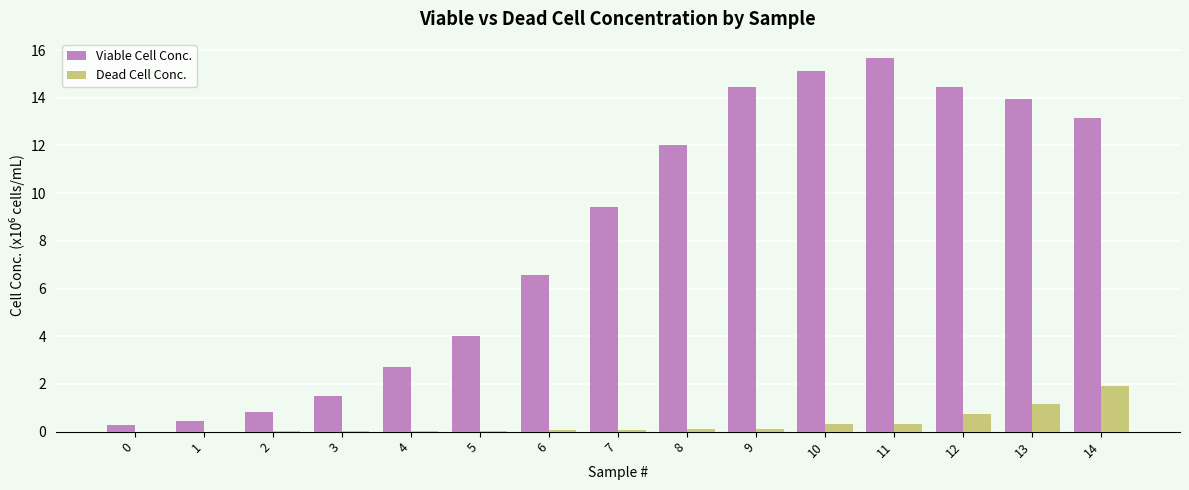

What value does the Dead Cell Conc. series have at 14?

1.9